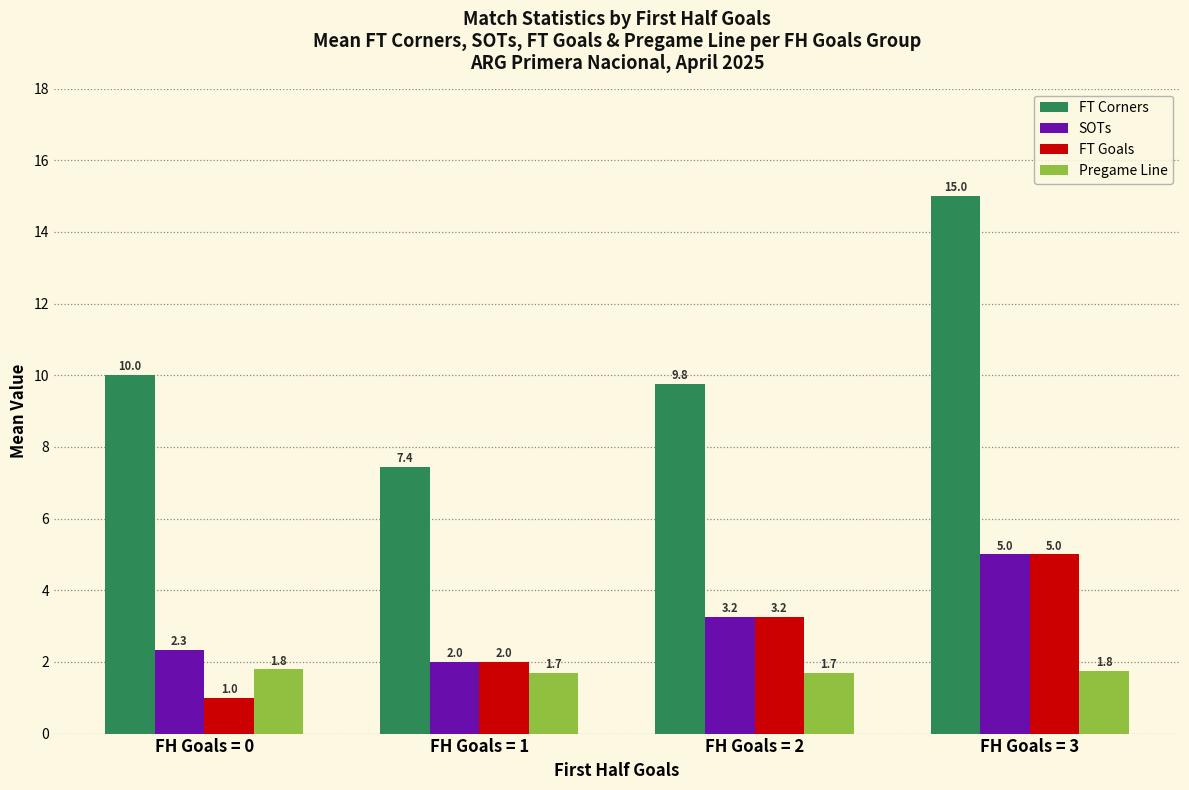

Which series has the largest total across all categories?

FT Corners